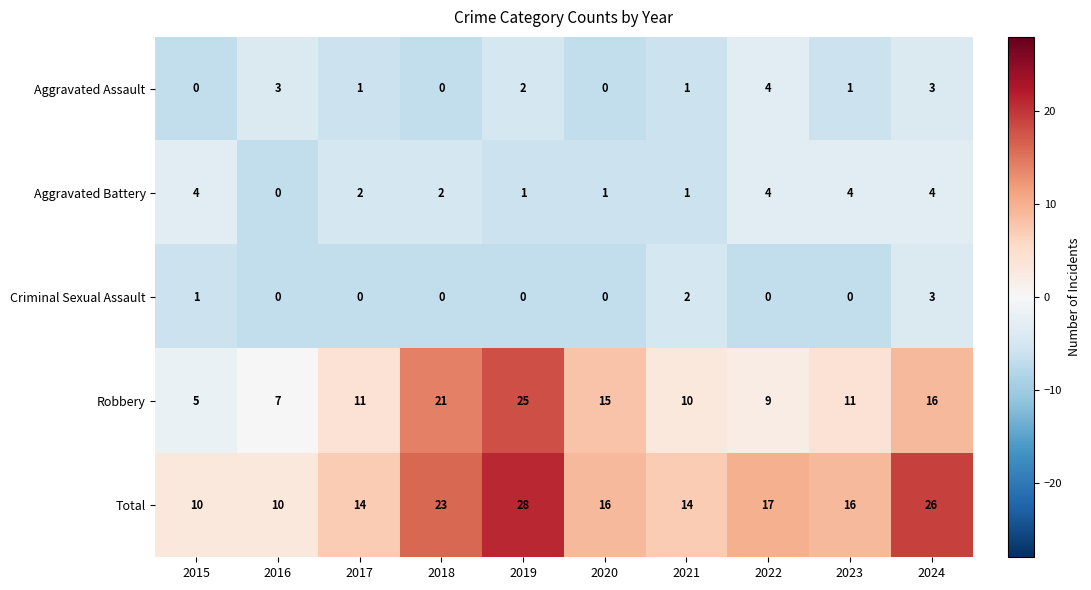

Where does the Aggravated Assault series first go above 1?

2016